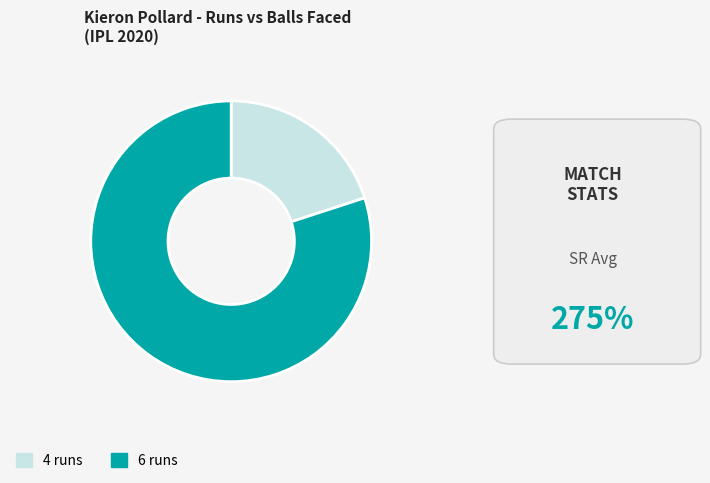

Which slice is the largest?

6 runs